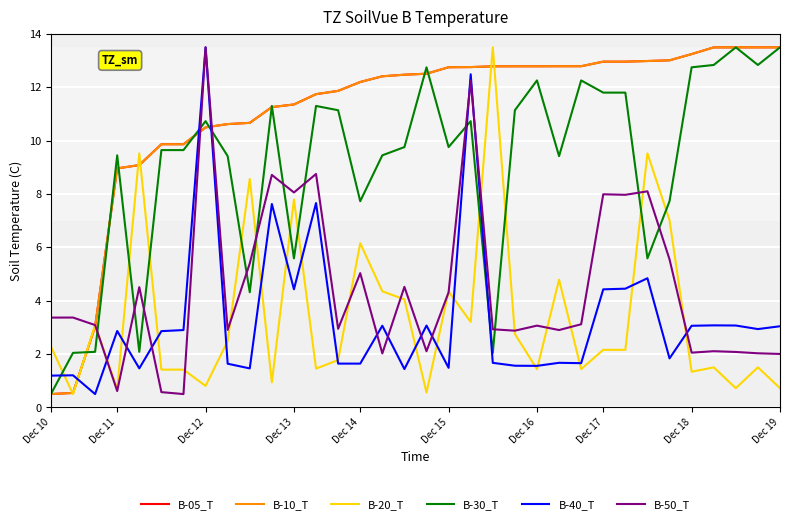

Is this an area chart (filled region under the line)?

No